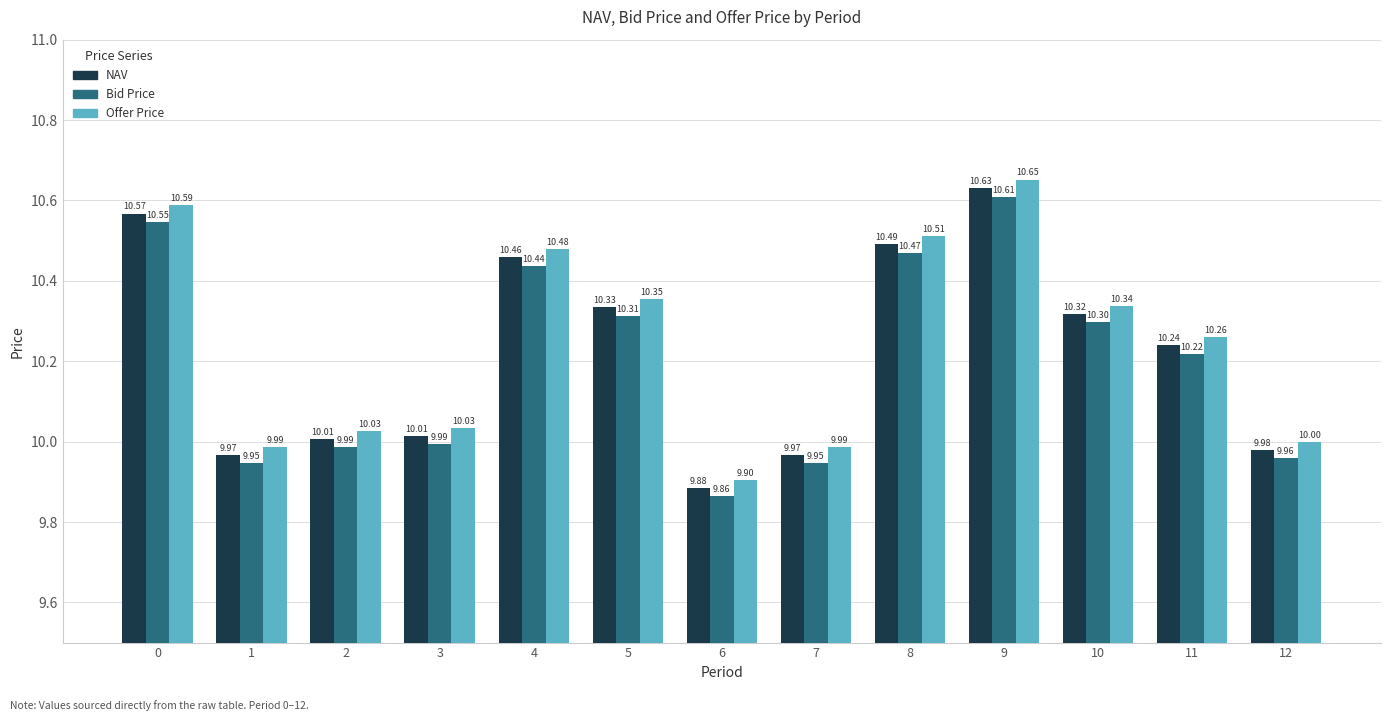

What is the average value of the Bid Price series?

10.2